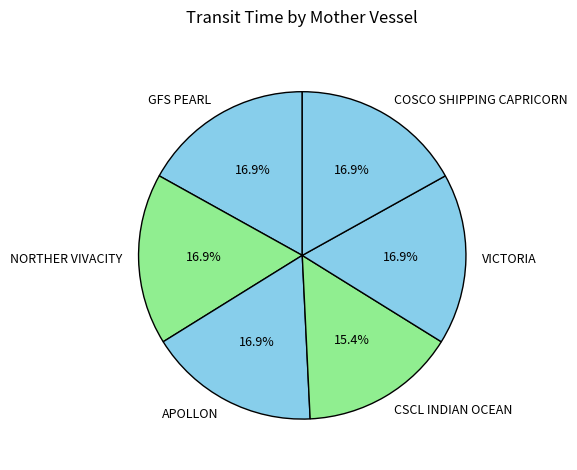

To the nearest percent, what percentage of the pie is NORTHER VIVACITY?

17%